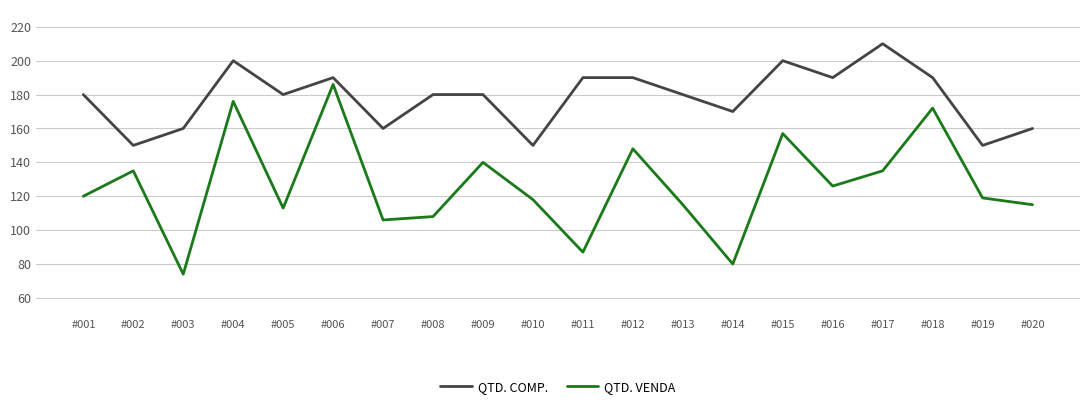

At which category does QTD. COMP. reach its first local valley?

#002